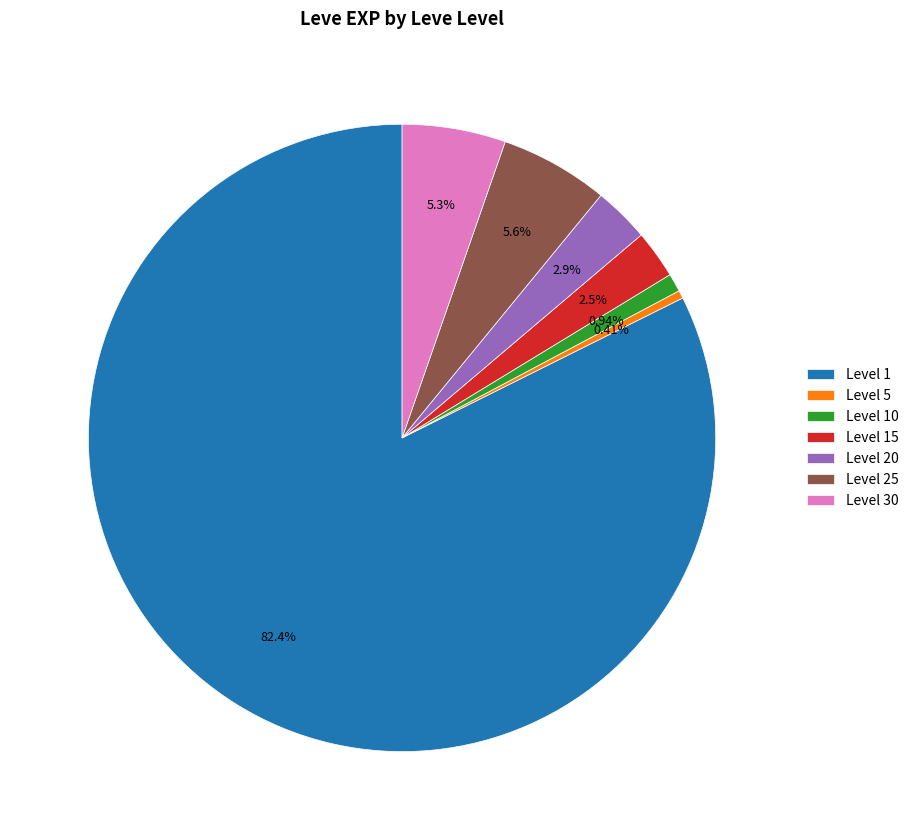

Which category accounts for the majority?

Level 1